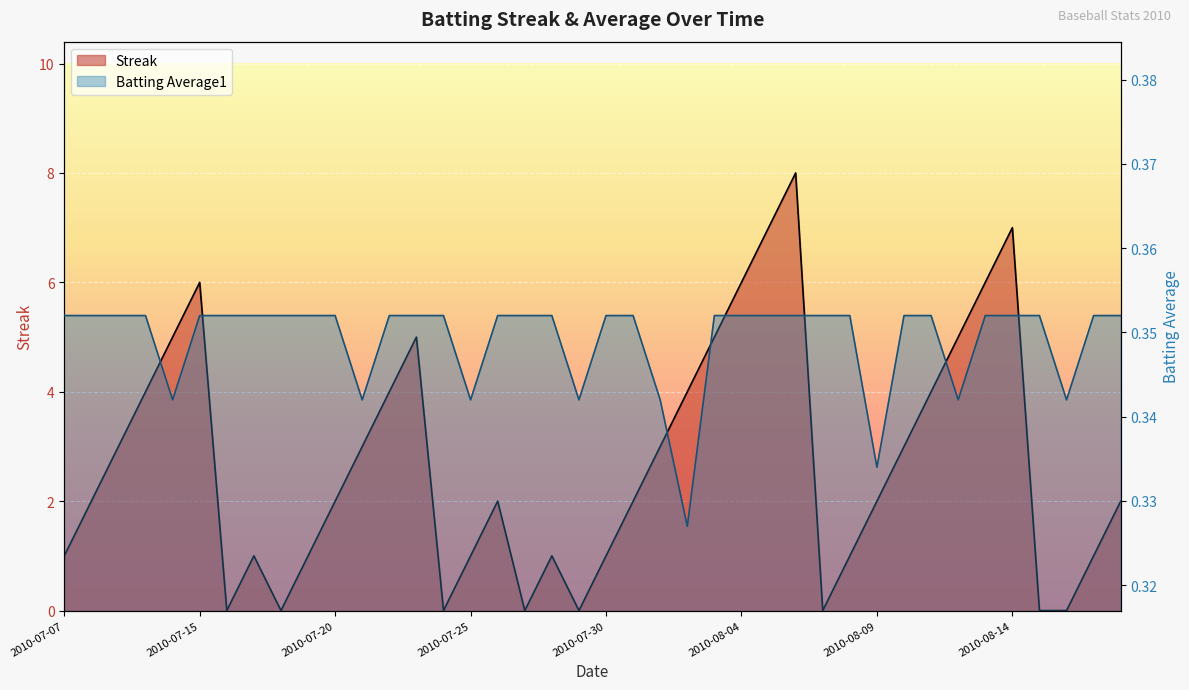

Which series ends up on top after the final intersection of Streak and Batting Average1?

Streak